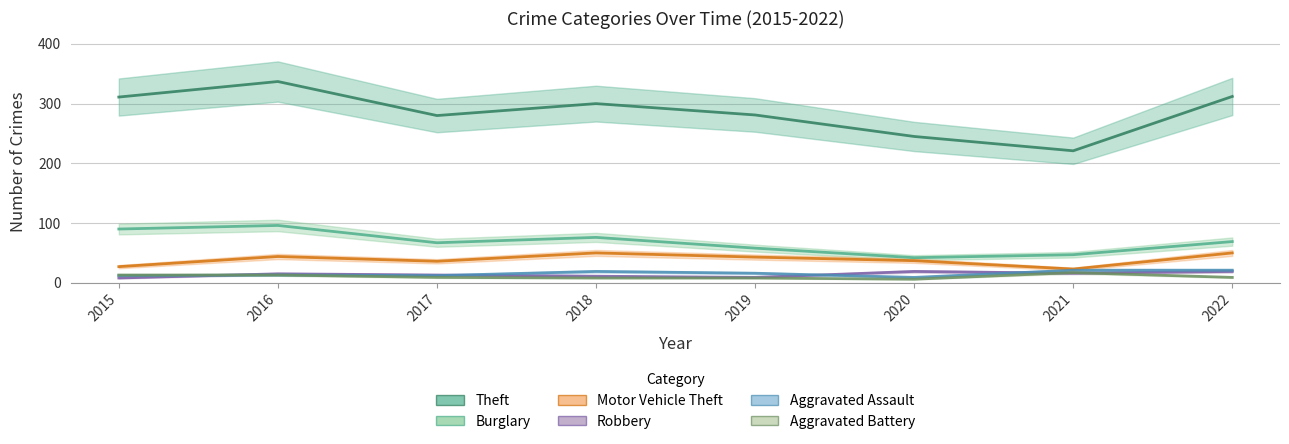

Reading left to right, transcribe all the data shown in this chart.

Theft: 2015=311	2016=337	2017=280	2018=300	2019=281	2020=245	2021=221	2022=312
Burglary: 2015=90	2016=96	2017=67	2018=76	2019=58	2020=42	2021=47	2022=69
Motor Vehicle Theft: 2015=27	2016=44	2017=36	2018=50	2019=43	2020=37	2021=23	2022=50
Robbery: 2015=8	2016=15	2017=13	2018=11	2019=9	2020=19	2021=16	2022=19
Aggravated Assault: 2015=12	2016=13	2017=12	2018=19	2019=16	2020=9	2021=21	2022=21
Aggravated Battery: 2015=13	2016=13	2017=9	2018=8	2019=8	2020=6	2021=17	2022=9